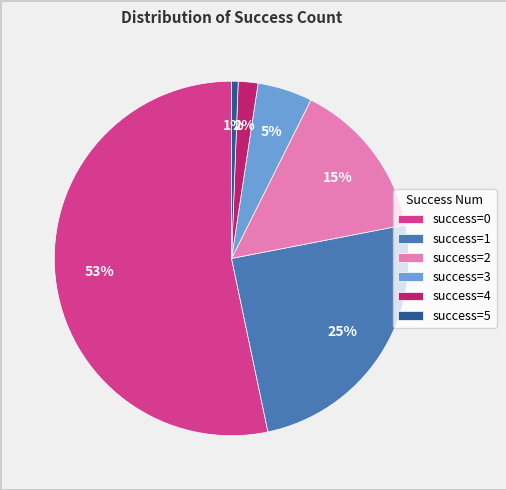

Is there any slice that represents more than half of the pie?

Yes